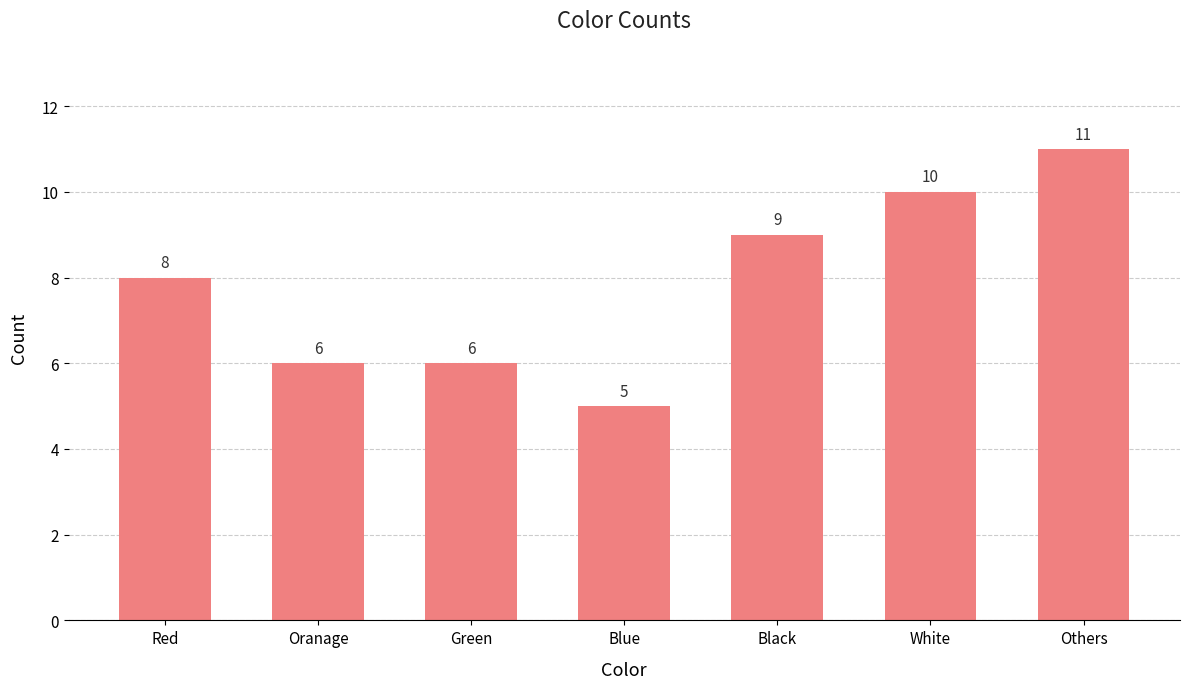

Is it true that the value at Blue is 5?

True